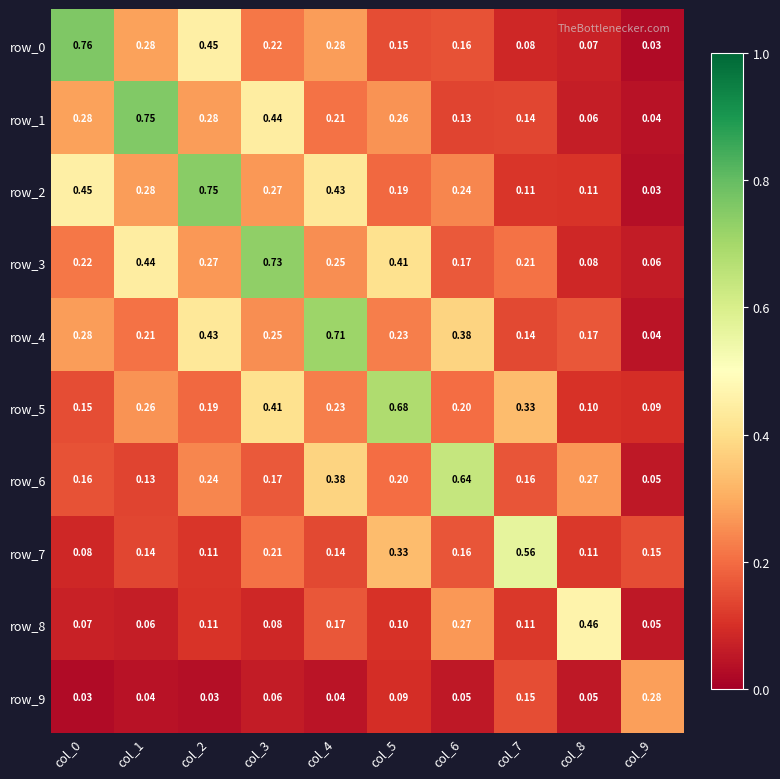

At which label does row_9 reach its minimum?

col_0